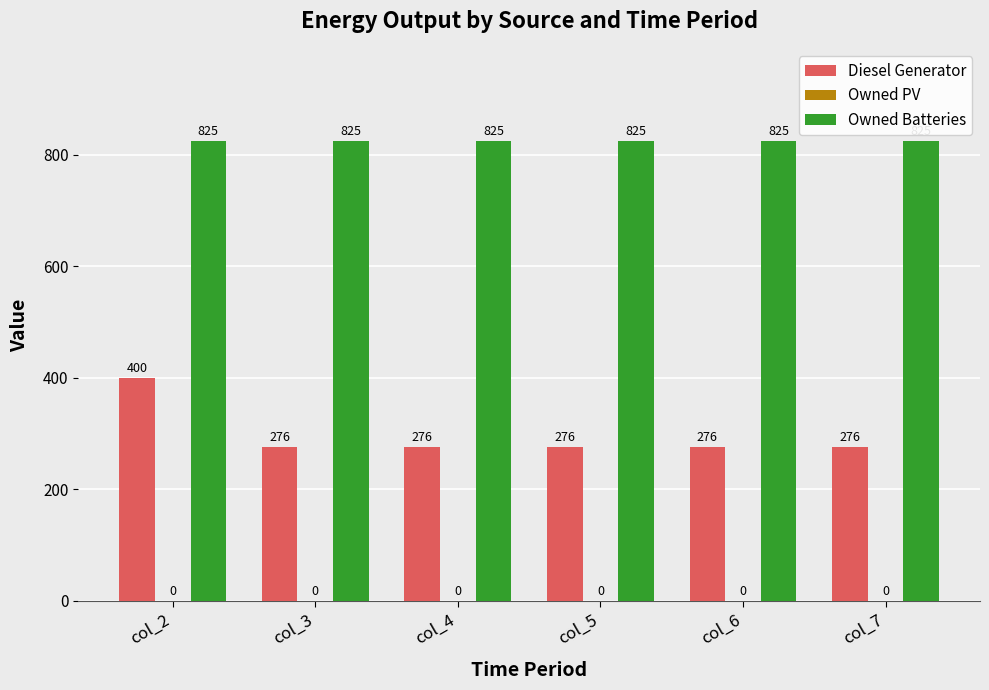

What is the sum of all Diesel Generator values?

1780